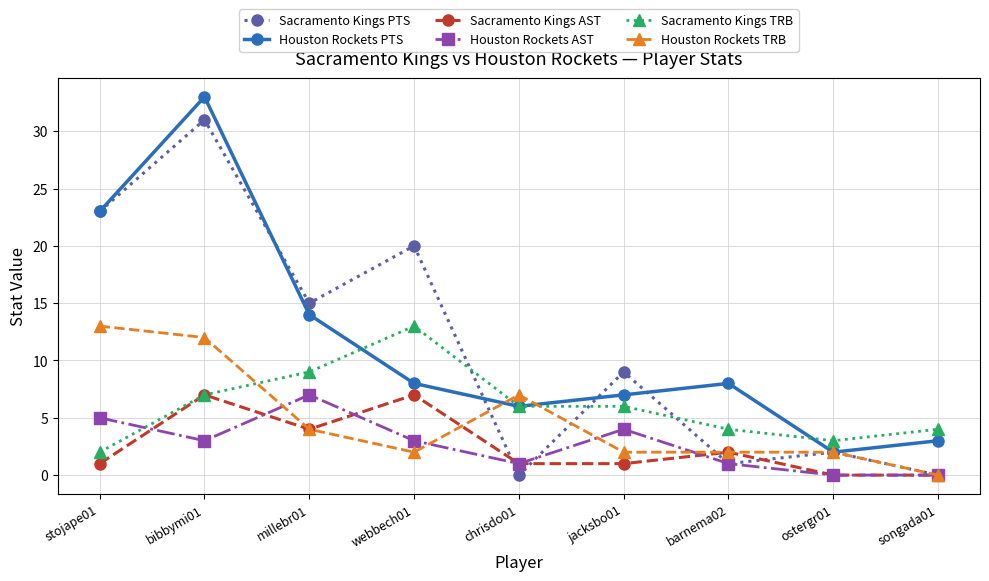

What is the value of the Sacramento Kings PTS point at the 8th from the left?

2